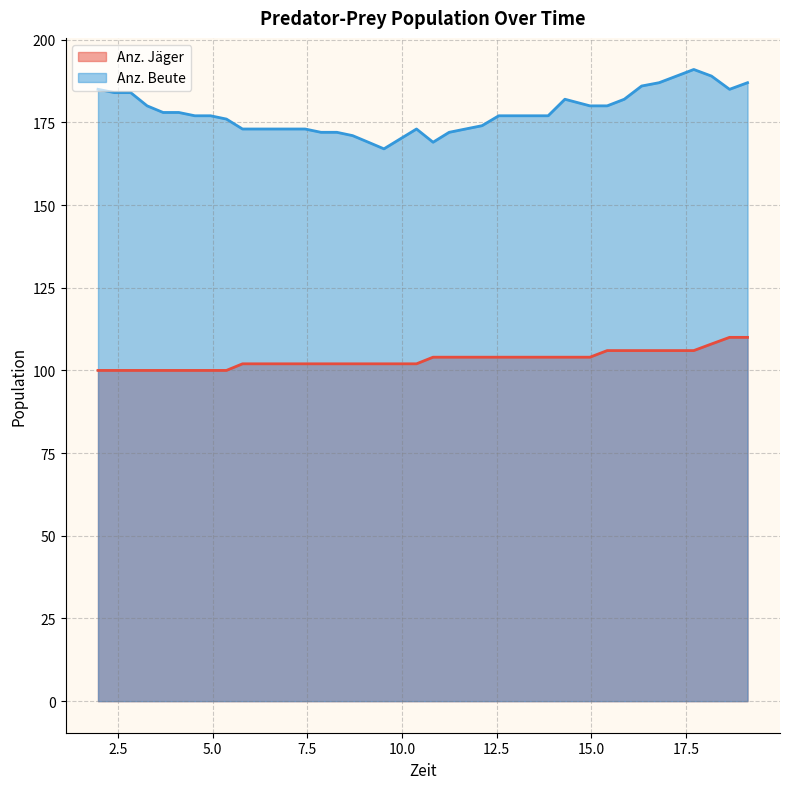

What is the sum of all Anz. Jäger values?

4128